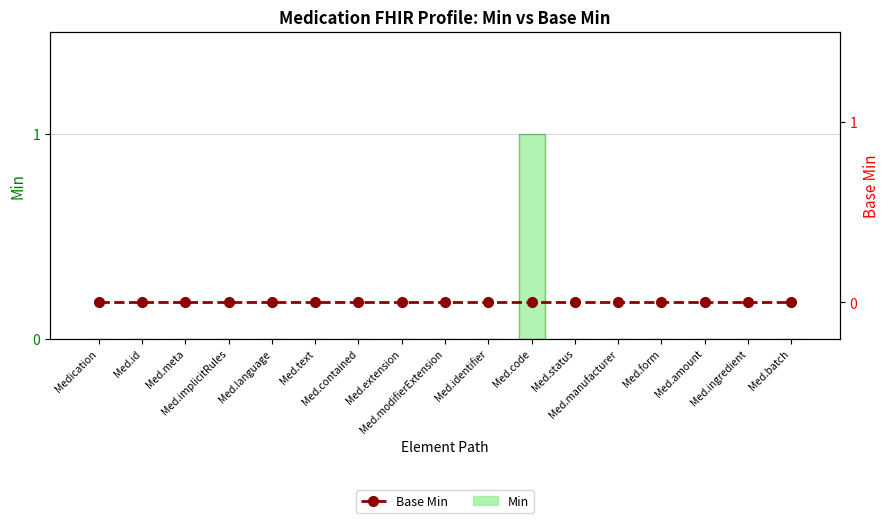

Which series has the largest range (max minus min)?

Min